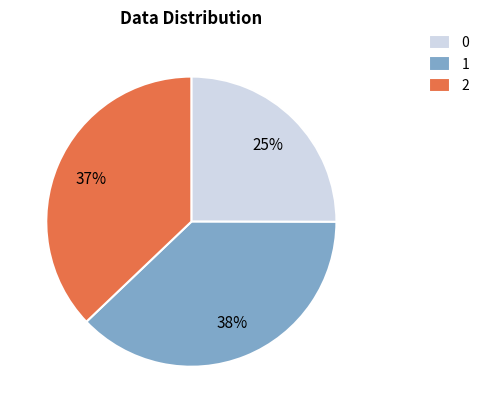

Combined, do 0 and 2 account for over 50%?

Yes